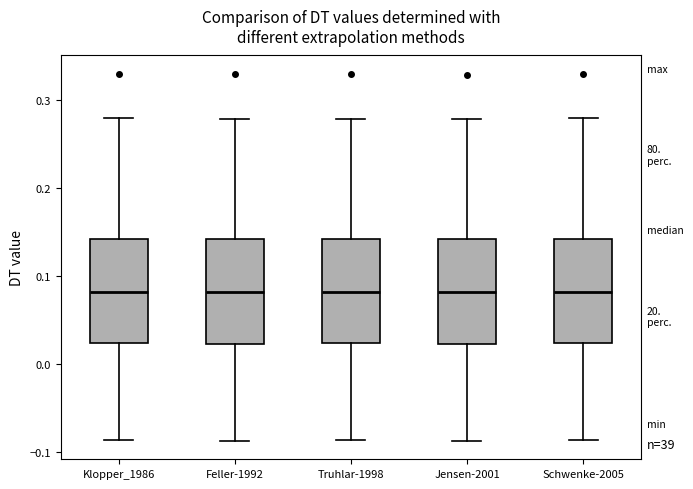

Reading left to right, transcribe this box plot: for each box, give where its median line is, the range the box spans, and where its two whiskers end, as read against the y-axis. The values are not printed on the chart, so give them approximately, as read against the axis.

Klopper_1986: median 0.08, box 0.02 to 0.14, whiskers -0.09 to 0.28
Feller-1992: median 0.08, box 0.02 to 0.14, whiskers -0.09 to 0.28
Truhlar-1998: median 0.08, box 0.02 to 0.14, whiskers -0.09 to 0.28
Jensen-2001: median 0.08, box 0.02 to 0.14, whiskers -0.09 to 0.28
Schwenke-2005: median 0.08, box 0.02 to 0.14, whiskers -0.09 to 0.28